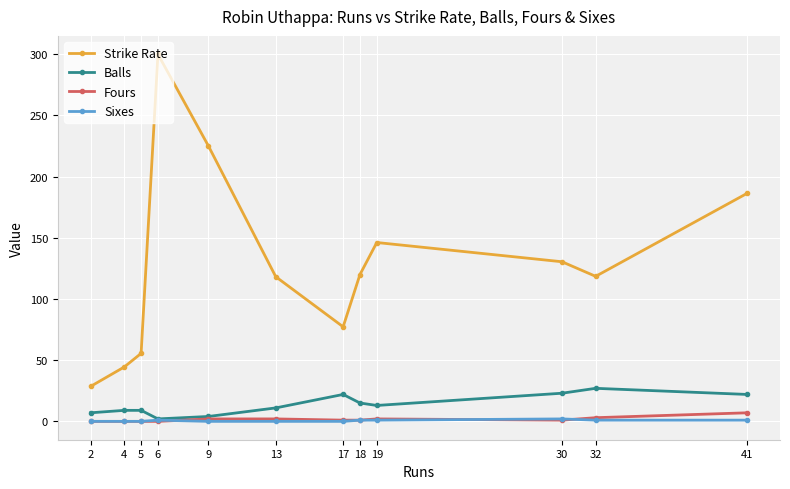

What is the difference between the Balls values at 4 and 30?

14.0